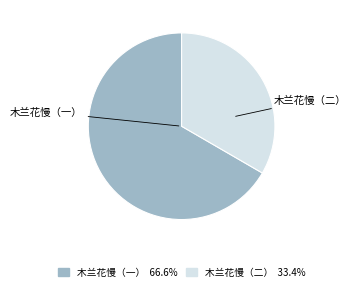

Does 木兰花慢（二） account for over 50% of the chart?

No